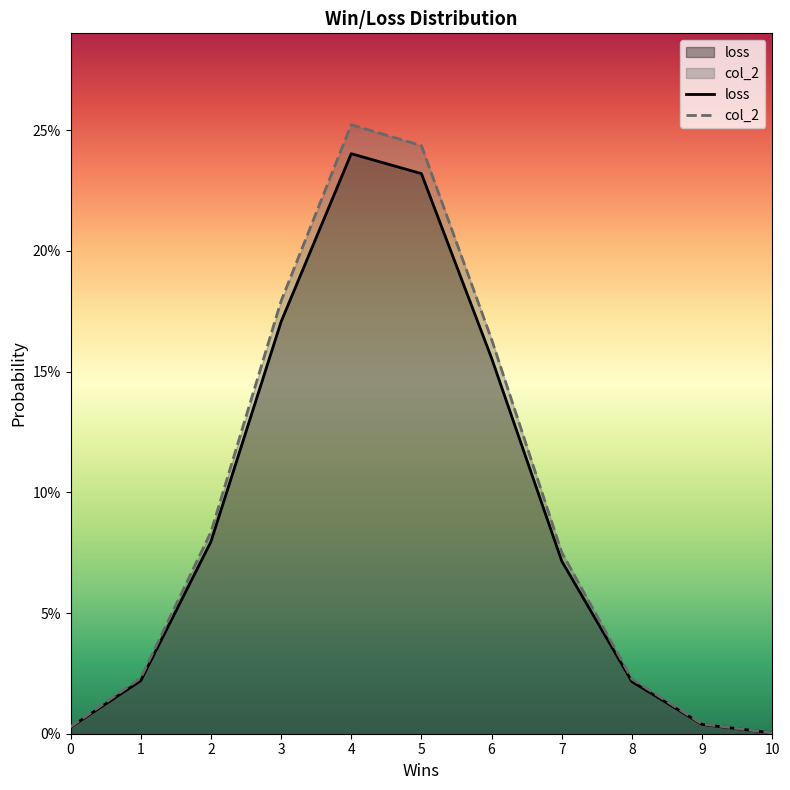

True or false: col_2 has a value of 0.0 at 9.

True